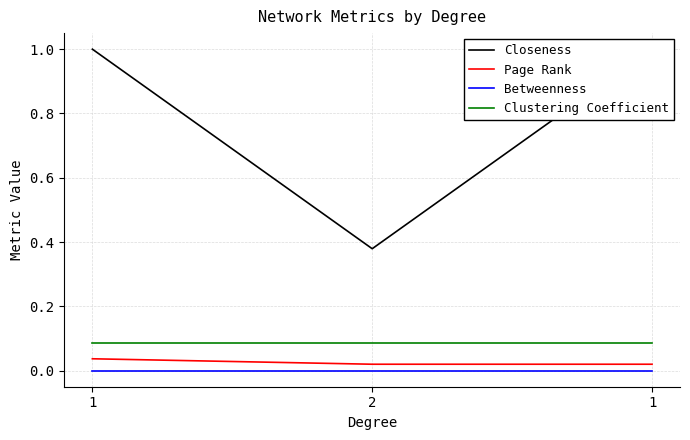

At which label does Page Rank reach its minimum?

2